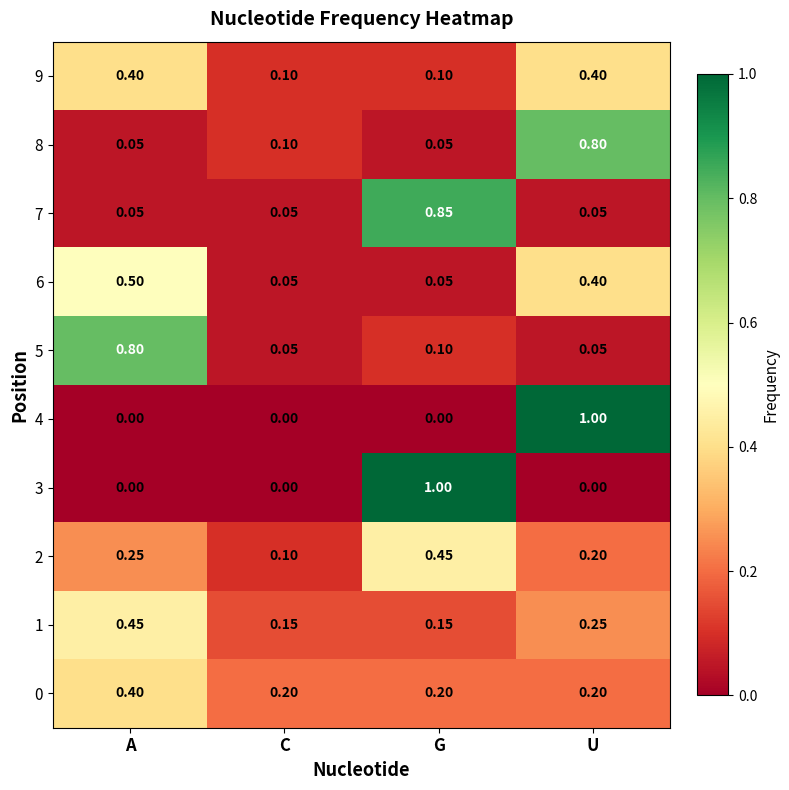

What is the total value across all series at C?

0.8